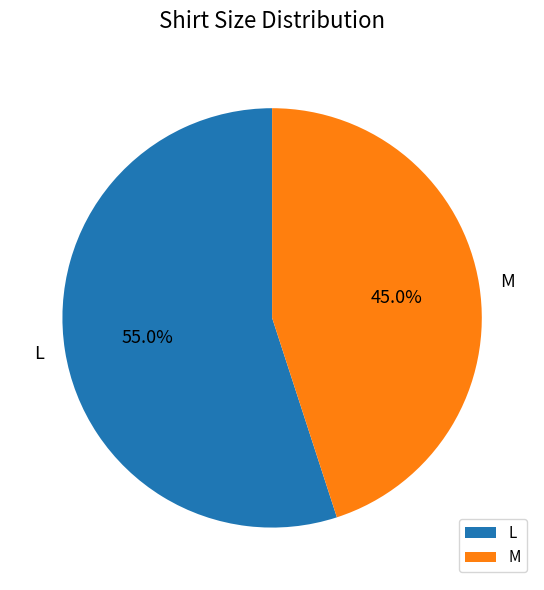

Does any single category account for the majority?

Yes